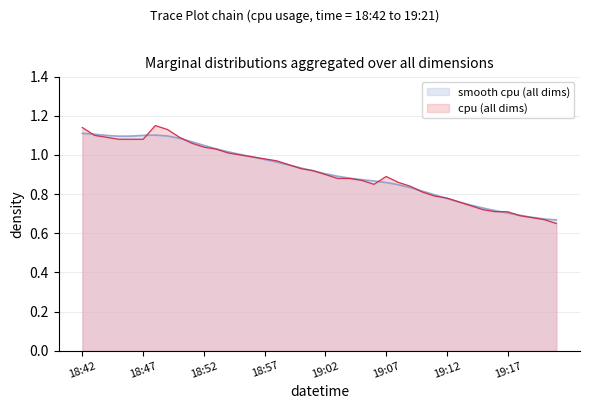

Reading left to right, extract all data points from this chart.

18:42=1.1	18:43=1.1	18:44=1.1	18:45=1.1	18:46=1.1	18:47=1.1	18:48=1.1	18:49=1.1	18:50=1.1	18:51=1.1	18:52=1.0	18:53=1.0	18:54=1.0	18:55=1.0	18:56=1.0	18:57=1.0	18:58=1.0	18:59=0.9	19:00=0.9	19:01=0.9	19:02=0.9	19:03=0.9	19:04=0.9	19:05=0.9	19:06=0.8	19:07=0.9	19:08=0.9	19:09=0.8	19:10=0.8	19:11=0.8	19:12=0.8	19:13=0.8	19:14=0.7	19:15=0.7	19:16=0.7	19:17=0.7	19:18=0.7	19:19=0.7	19:20=0.7	19:21=0.7